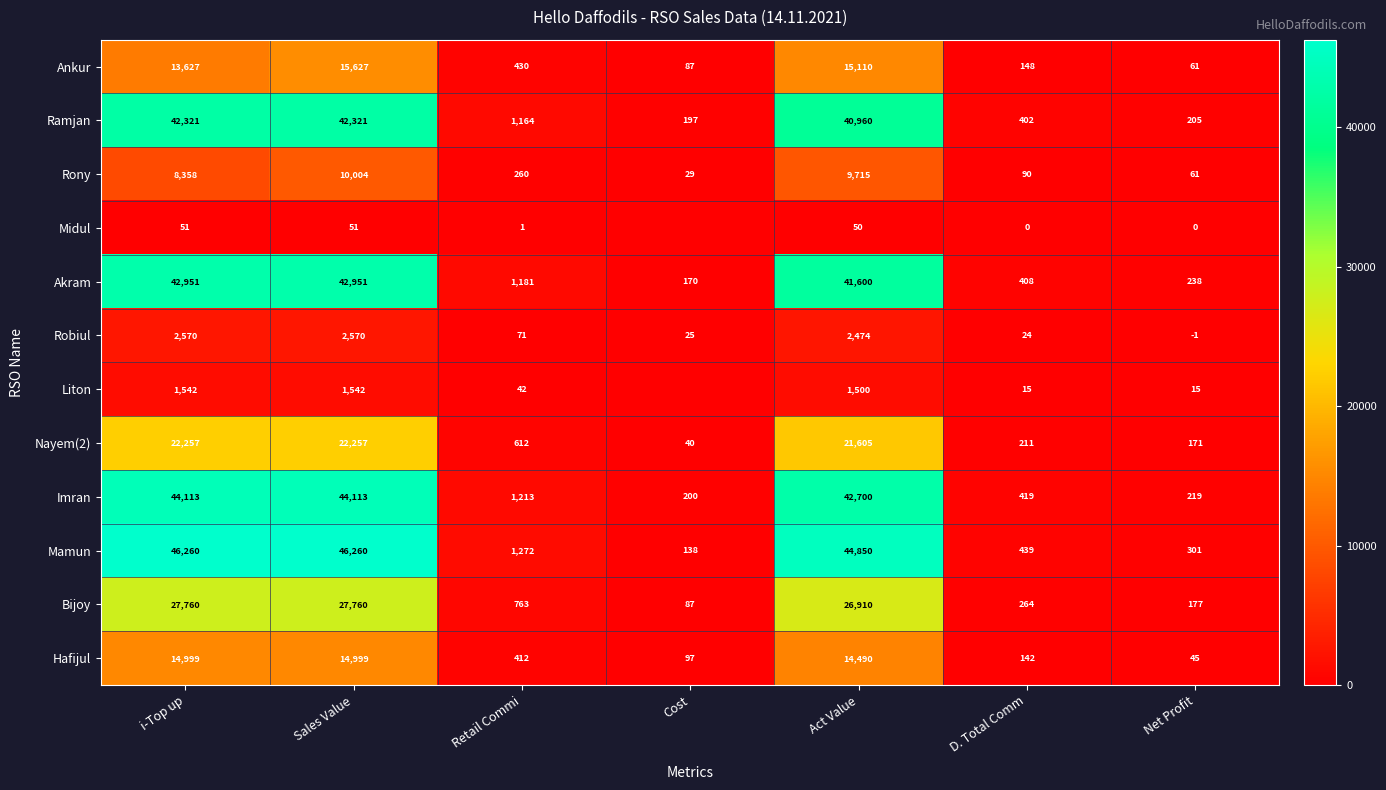

At which label is Mamun closest to 23199?

Act Value